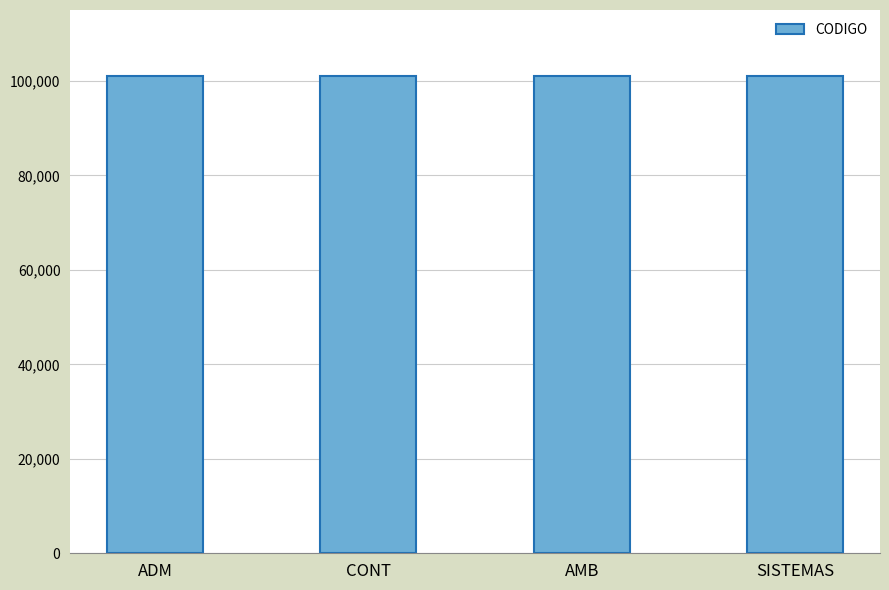

Count the values in the range 101020 to 101070.

3